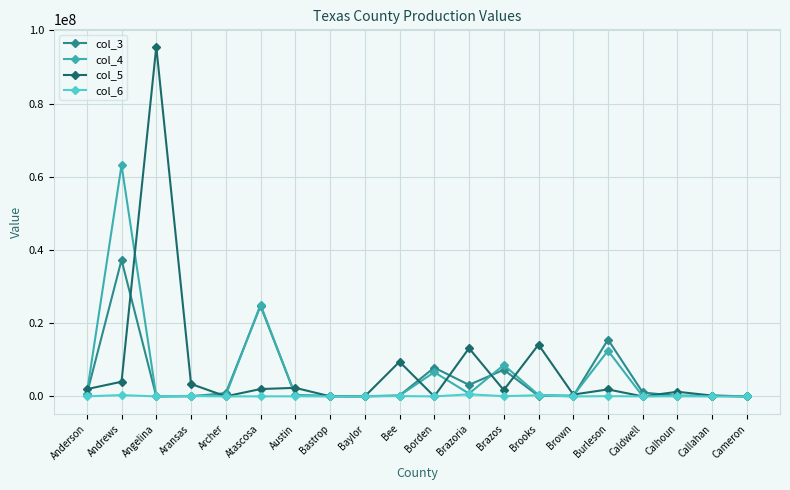

Does the chart display data point markers on the line(s)?

Yes